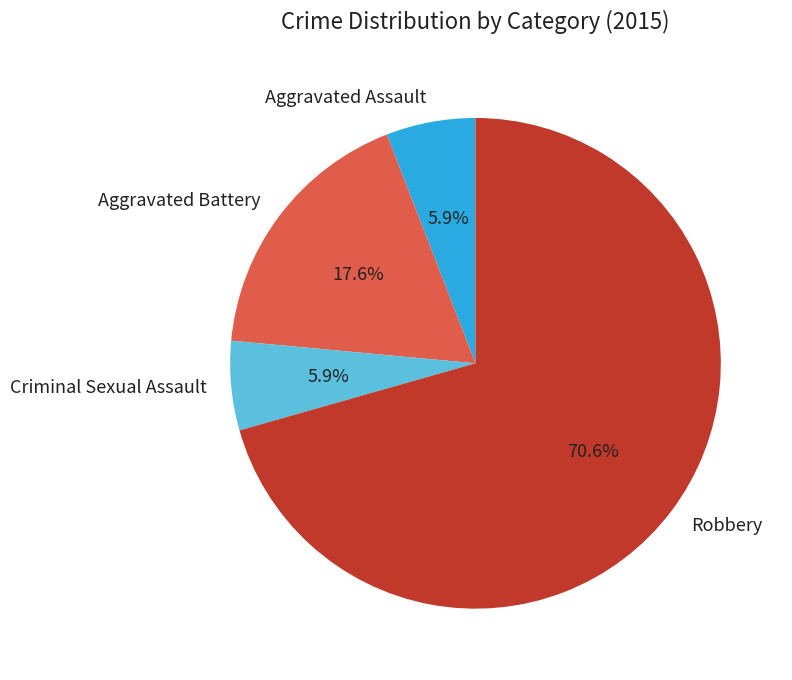

Does Robbery represent more than half of the total?

Yes